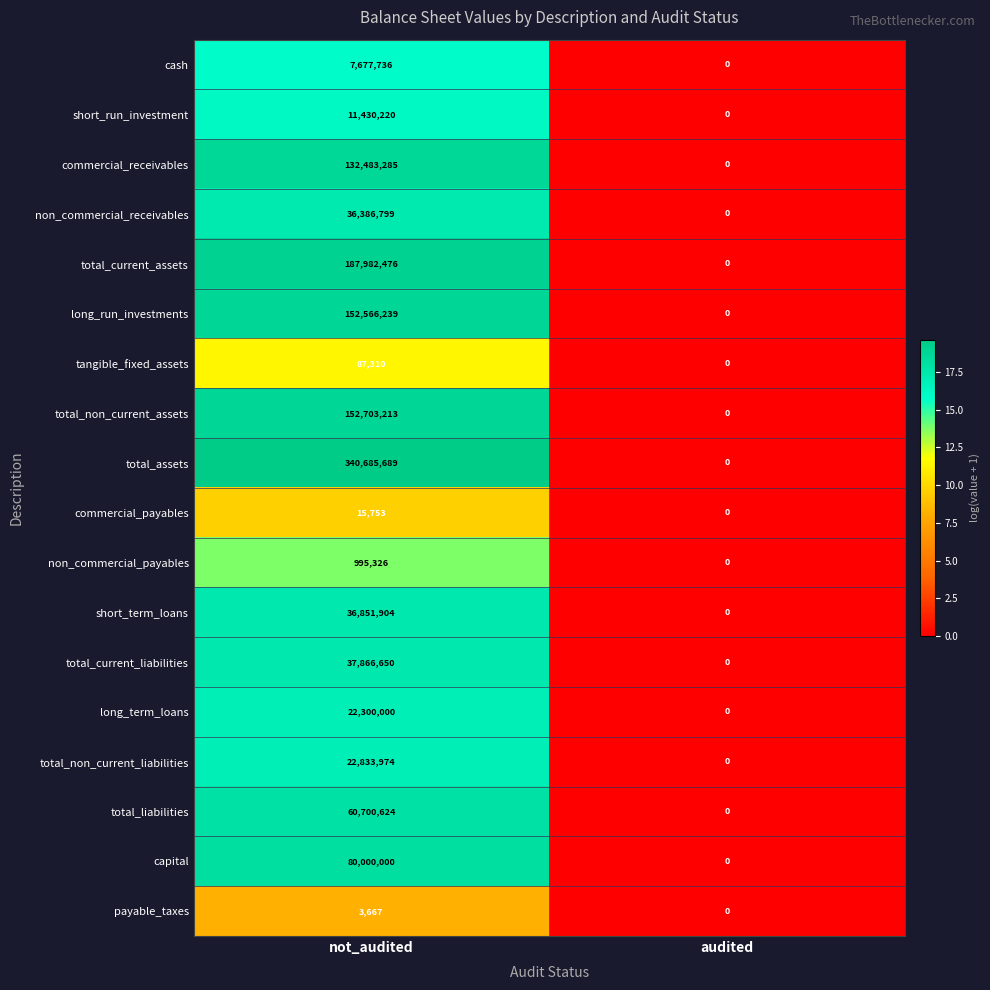

List the series in order of their peak value, lowest first.

payable_taxes, commercial_payables, tangible_fixed_assets, non_commercial_payables, cash, short_run_investment, long_term_loans, total_non_current_liabilities, non_commercial_receivables, short_term_loans, total_current_liabilities, total_liabilities, capital, commercial_receivables, long_run_investments, total_non_current_assets, total_current_assets, total_assets